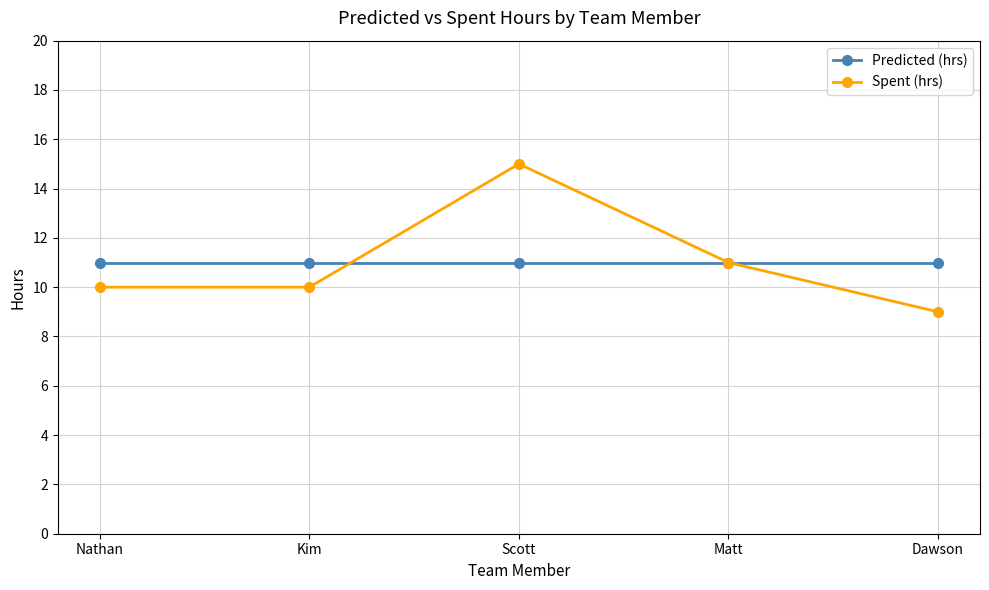

The Spent (hrs) series shows 10 at Nathan. True or false?

True